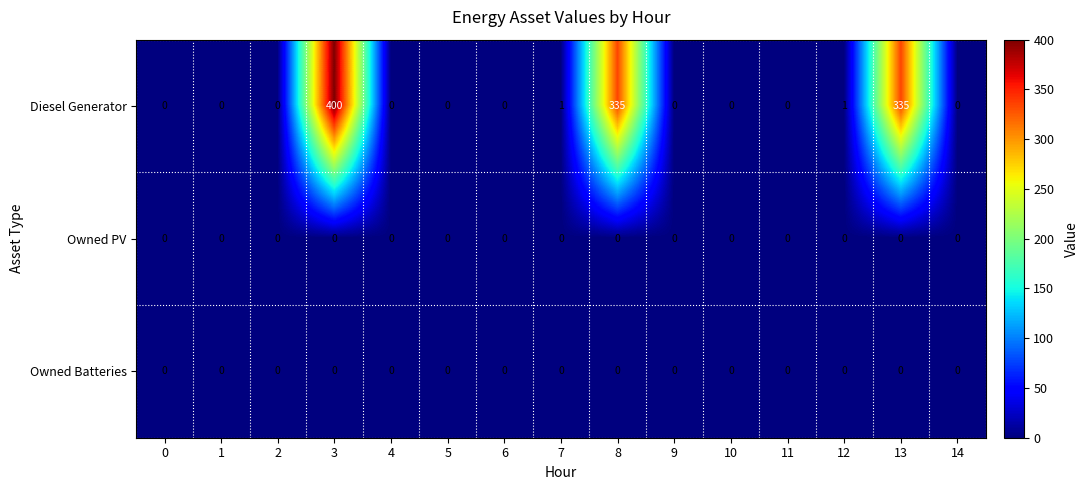

At which category is the sum across all series the highest?

3